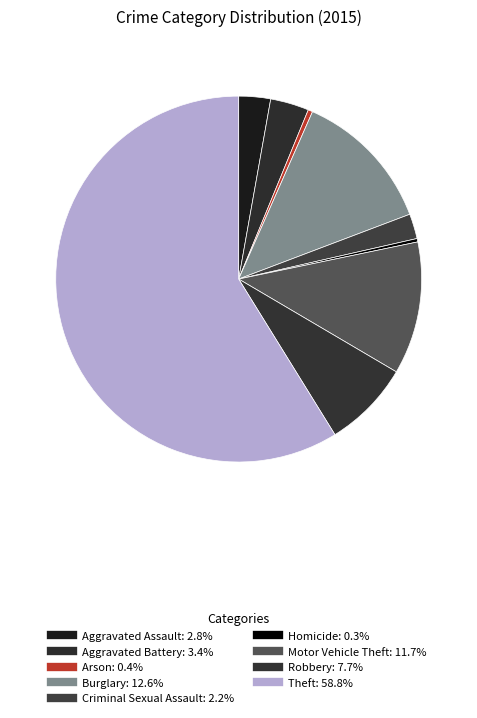

Count the number of slices in the pie.

9